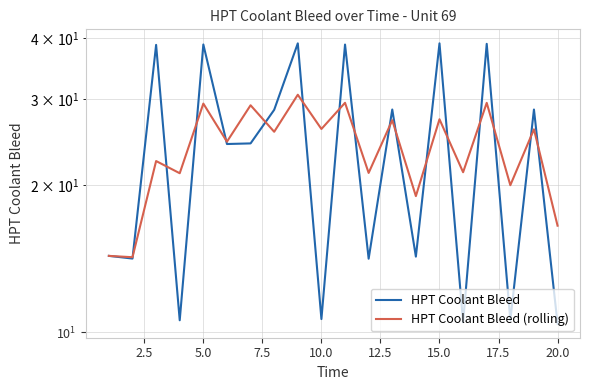

Count the number of data series in this chart.

2